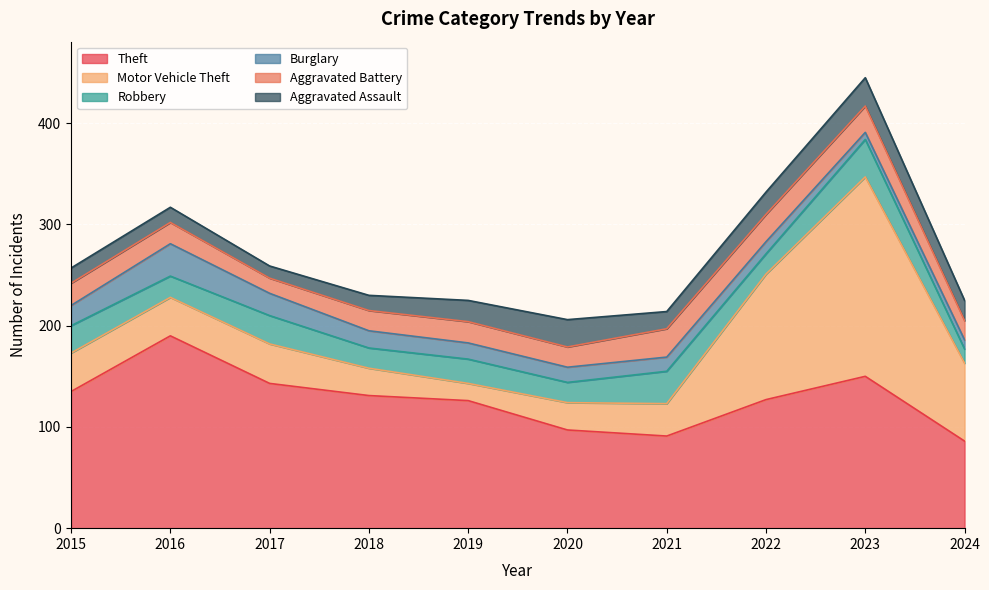

What is the maximum value shown in the chart?

197